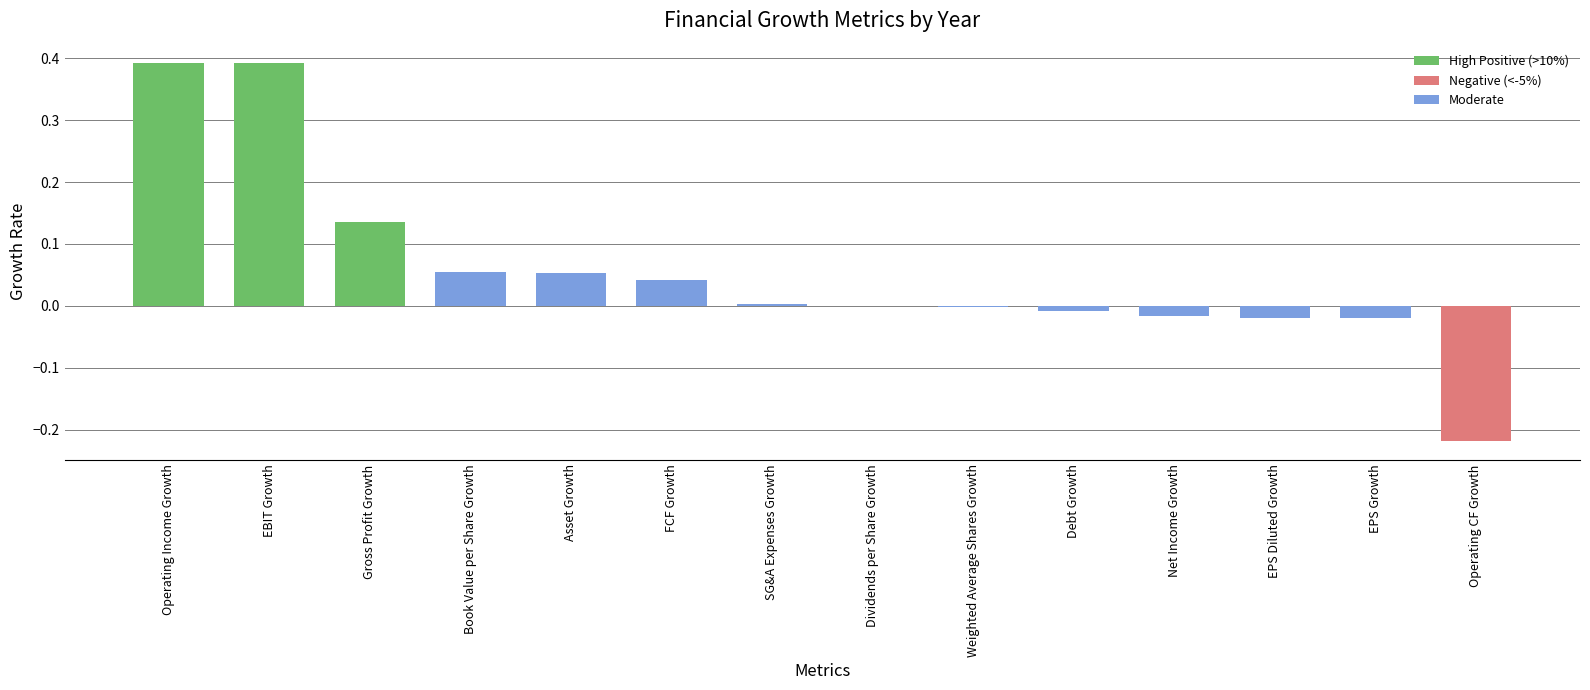

Which has a higher value, Gross Profit Growth or Operating CF Growth?

Gross Profit Growth